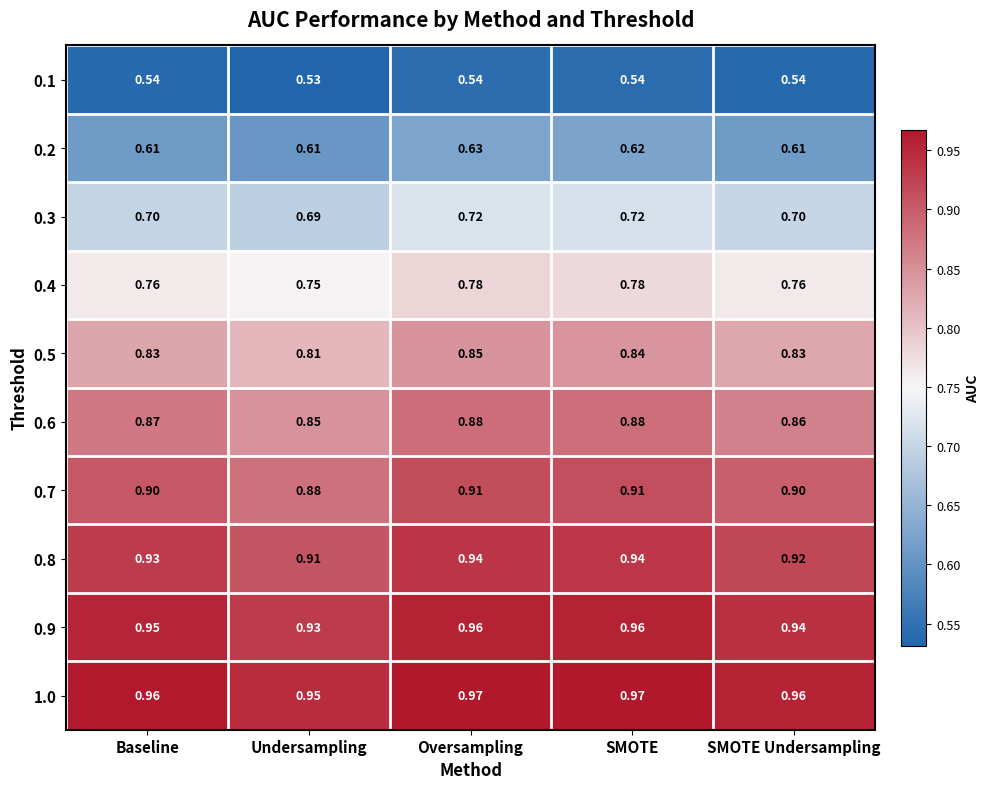

Is the value of 0.4 at SMOTE Undersampling greater than the value of 0.2 at SMOTE?

Yes